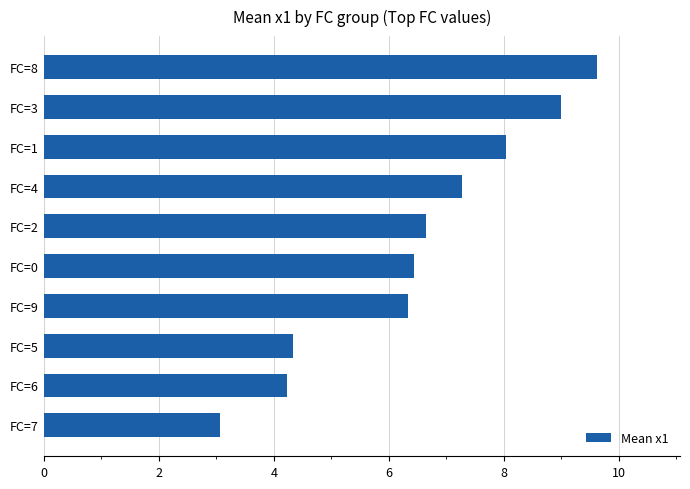

Reading bottom to top, what are all the values shown in this chart?

FC=7=3.1	FC=6=4.2	FC=5=4.3	FC=9=6.3	FC=0=6.4	FC=2=6.6	FC=4=7.3	FC=1=8.0	FC=3=9.0	FC=8=9.6